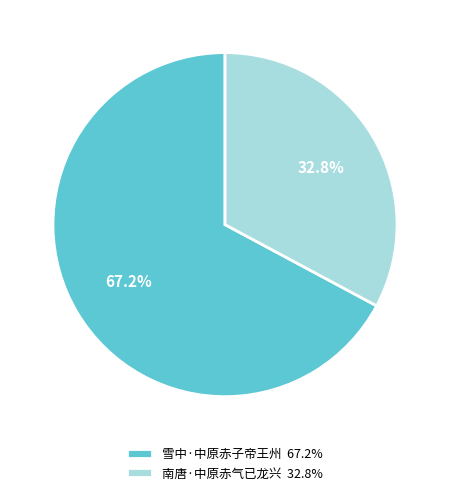

Count the number of slices in the pie.

2